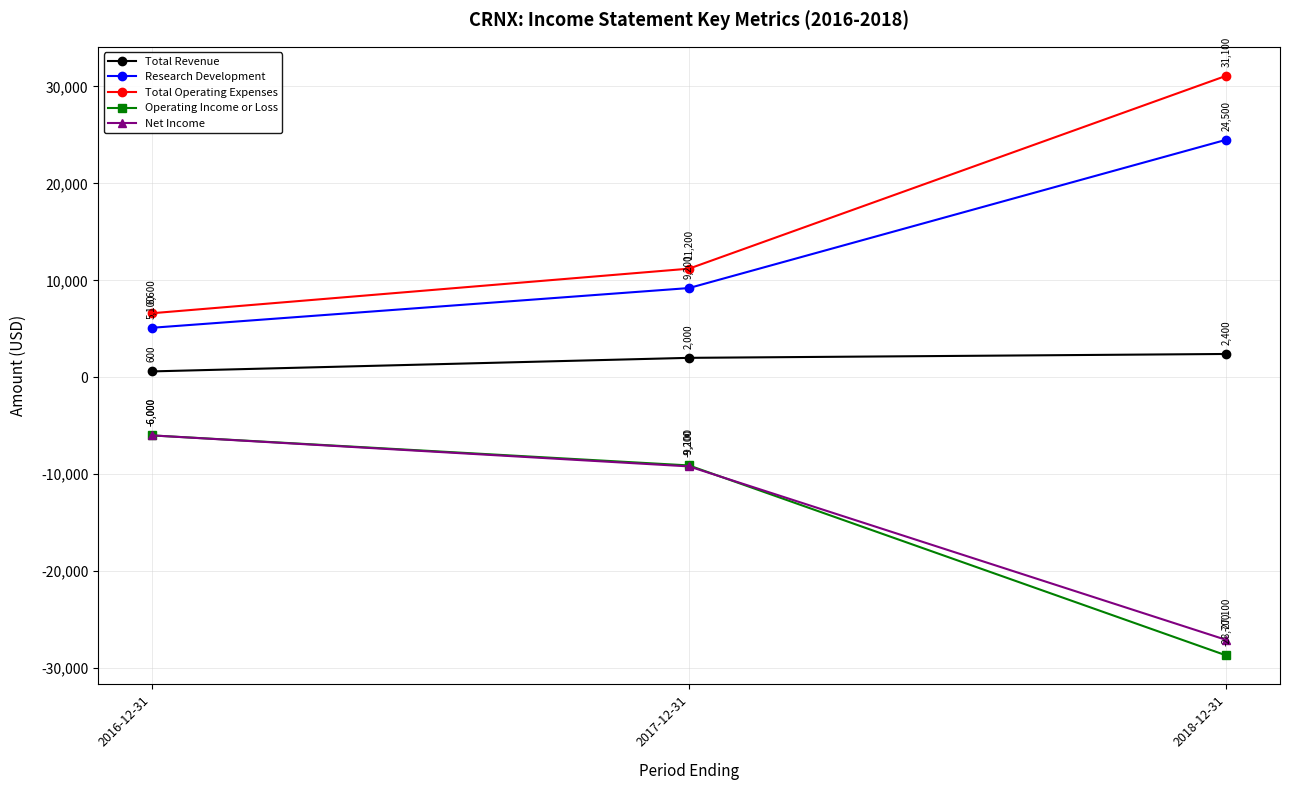

What is the approximate value of Total Revenue at 2016-12-31, to the nearest 50?

600